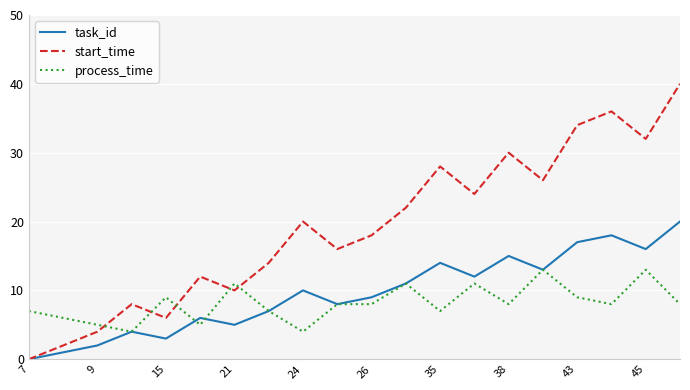

Rank the series by their maximum value, from lowest to highest.

process_time, task_id, start_time